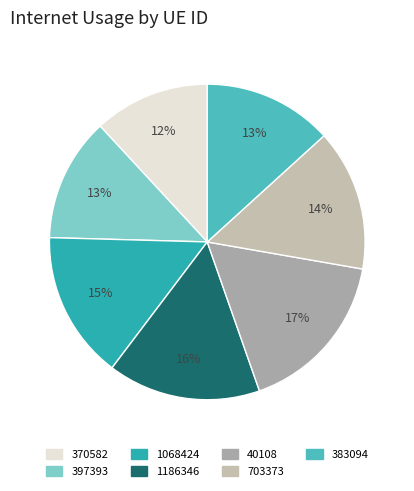

To the nearest percent, what is the combined percentage of 1068424 and 397393?

28%